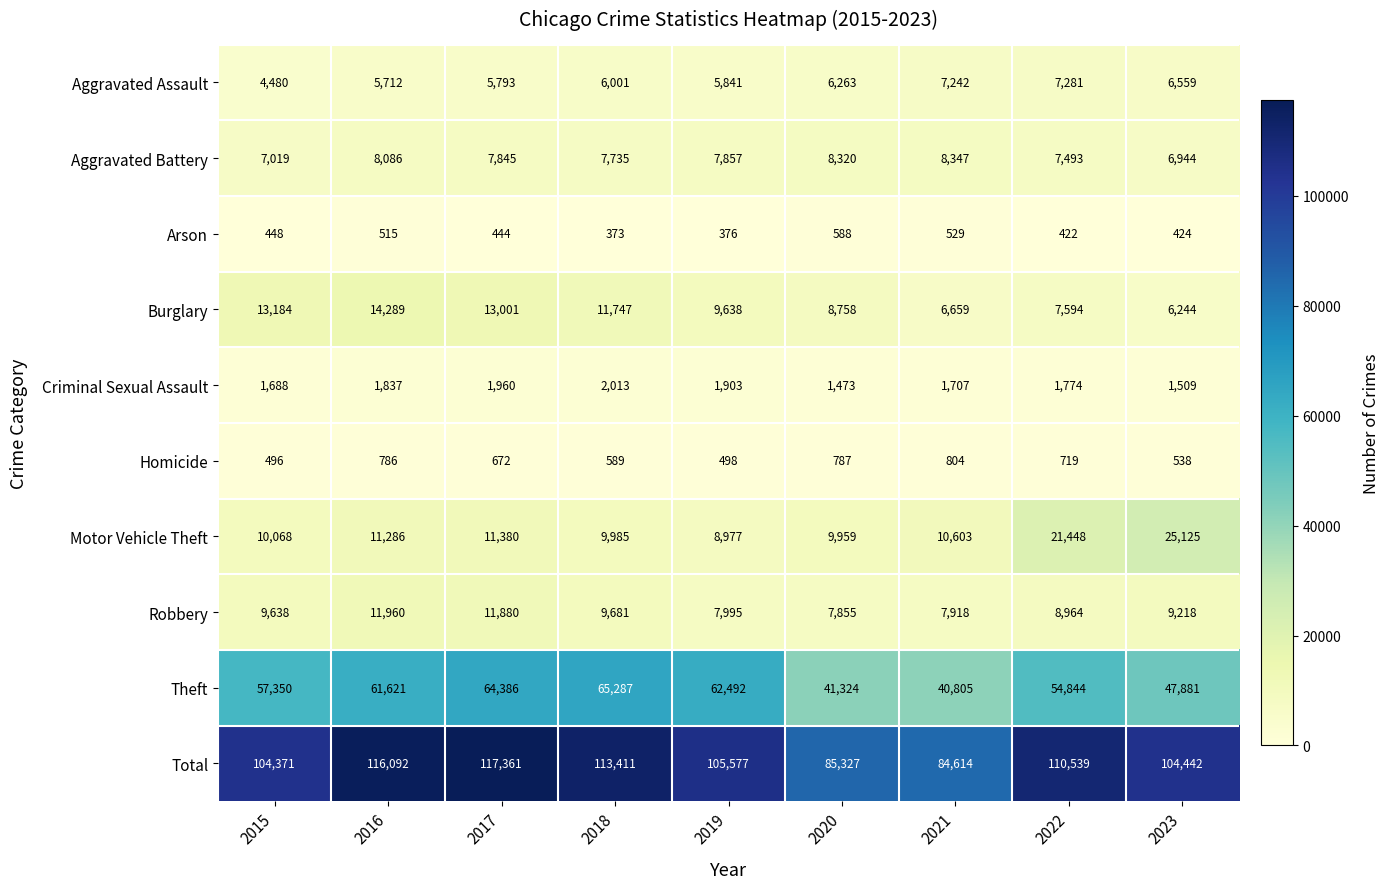

Where is Total nearest to the value 100987?

2015